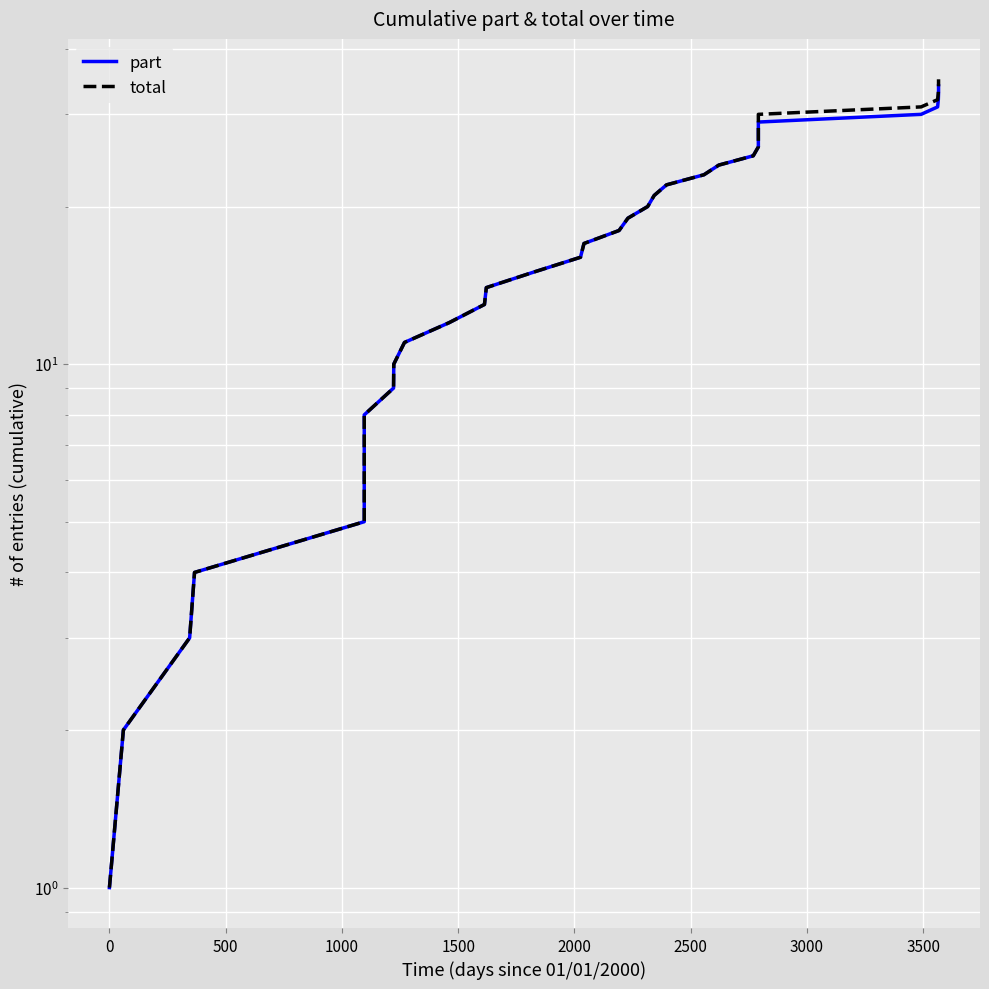

What is the approximate value of part at 1000?

4